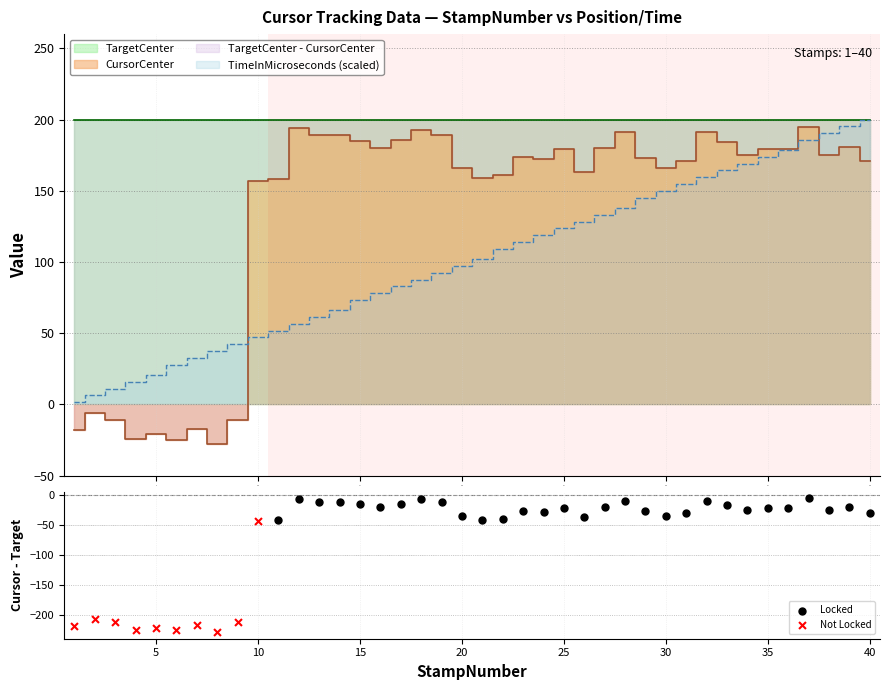

Is the value of CursorCenter at 18 greater than the value of TimeInMicroseconds at 29?

Yes